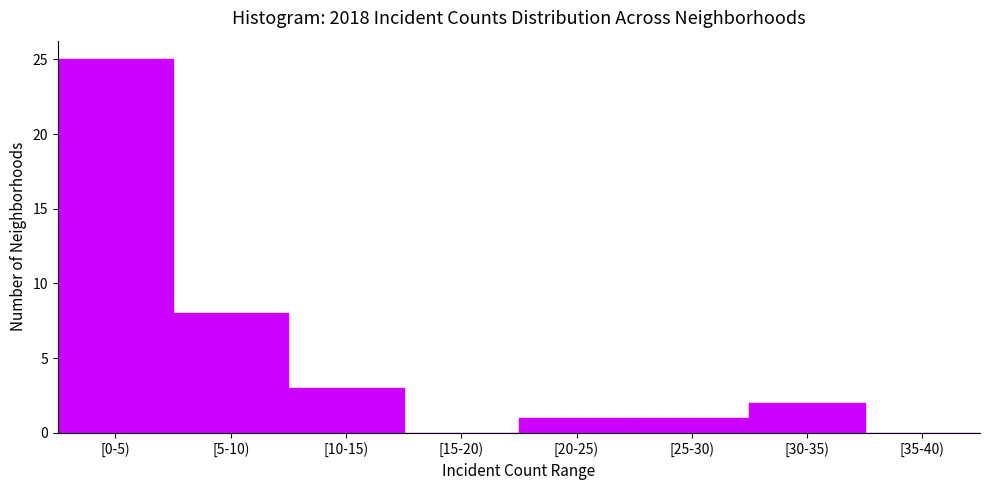

Reading left to right, transcribe all the data shown in this chart.

[0-5)=25	[5-10)=8	[10-15)=3	[15-20)=0	[20-25)=1	[25-30)=1	[30-35)=2	[35-40)=0